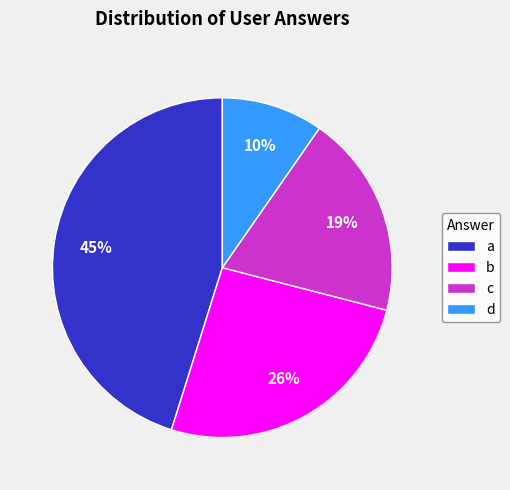

Is b the majority of the pie?

No